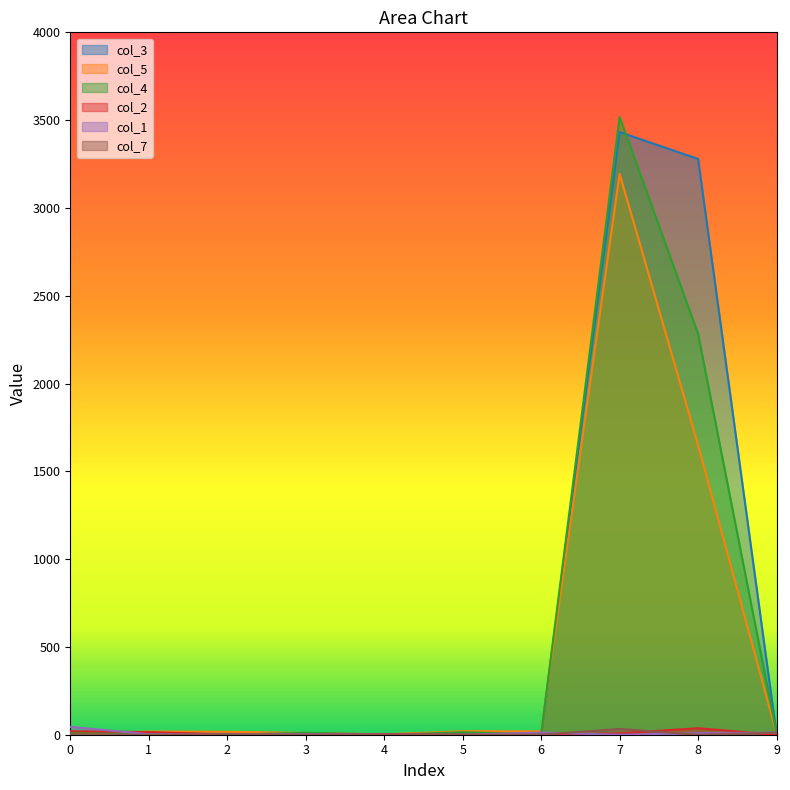

True or false: col_4 and col_7 cross at least once.

True